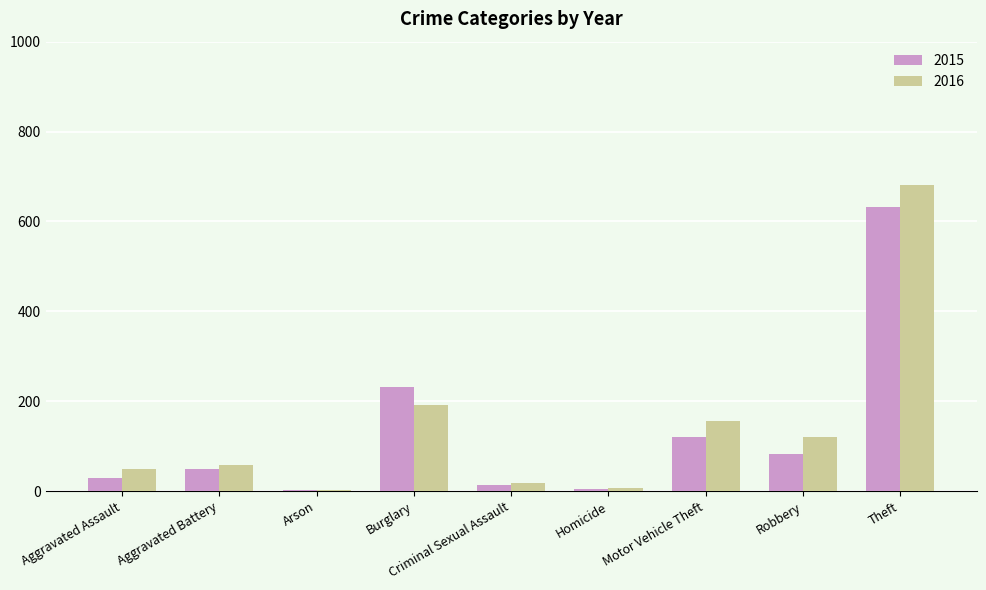

Is it true that 2016 equals 239 at Motor Vehicle Theft?

False